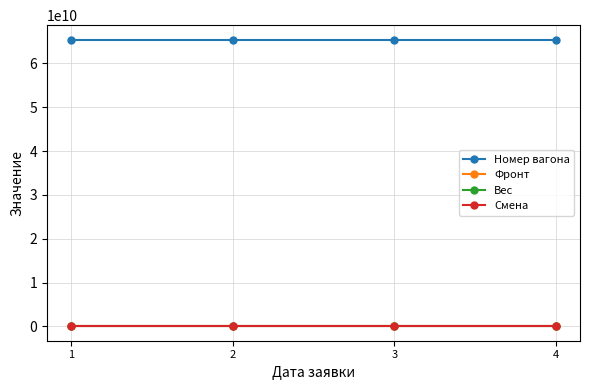

What are all the series names shown in the legend?

Номер вагона, Фронт, Вес, Смена